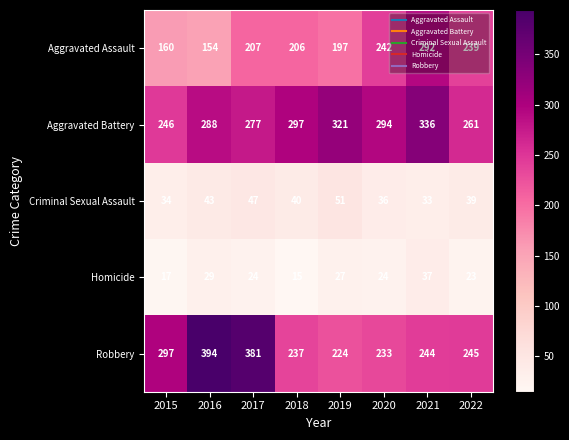

Count the Aggravated Battery values in the range 277 to 321.

5